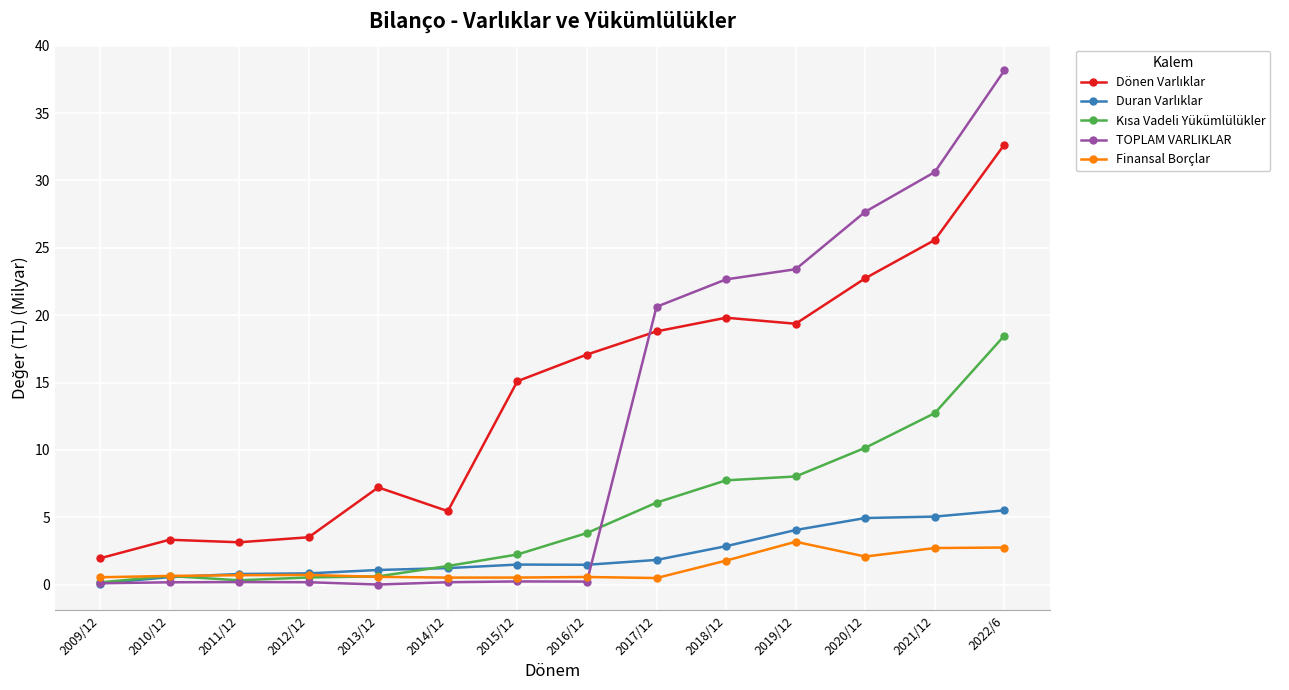

The Finansal Borçlar series shows 2.7 at 2021/12. True or false?

True